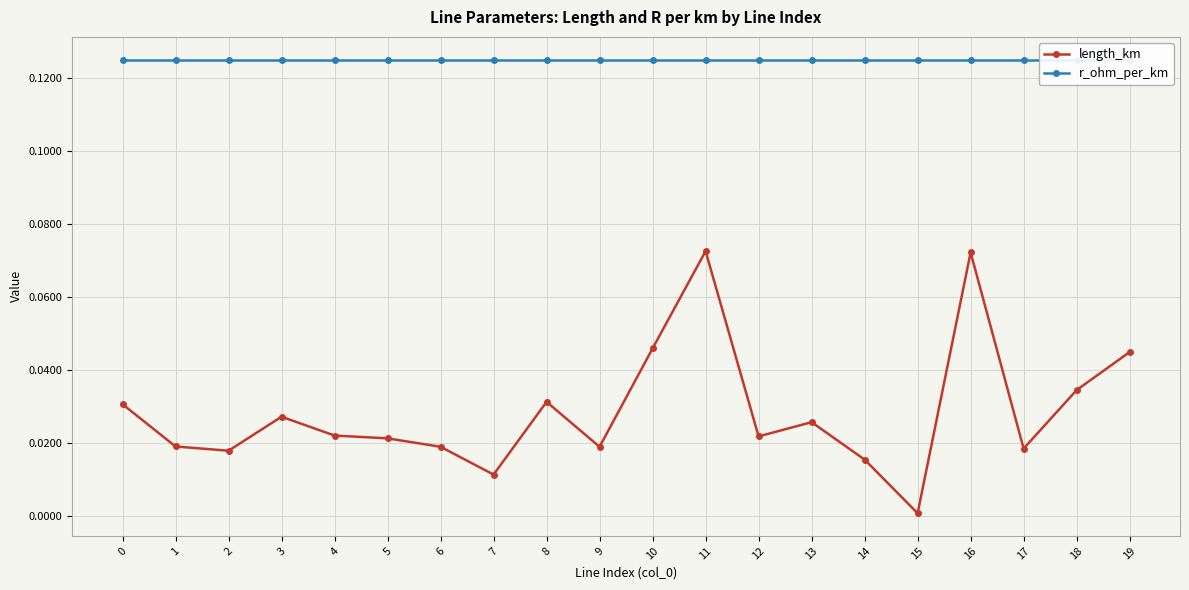

Reading right to left, list all the values displayed in this chart.

length_km: 0.0	0.0	0.0	0.1	0.0	0.0	0.0	0.0	0.1	0.0	0.0	0.0	0.0	0.0	0.0	0.0	0.0	0.0	0.0	0.0
r_ohm_per_km: 0.1	0.1	0.1	0.1	0.1	0.1	0.1	0.1	0.1	0.1	0.1	0.1	0.1	0.1	0.1	0.1	0.1	0.1	0.1	0.1